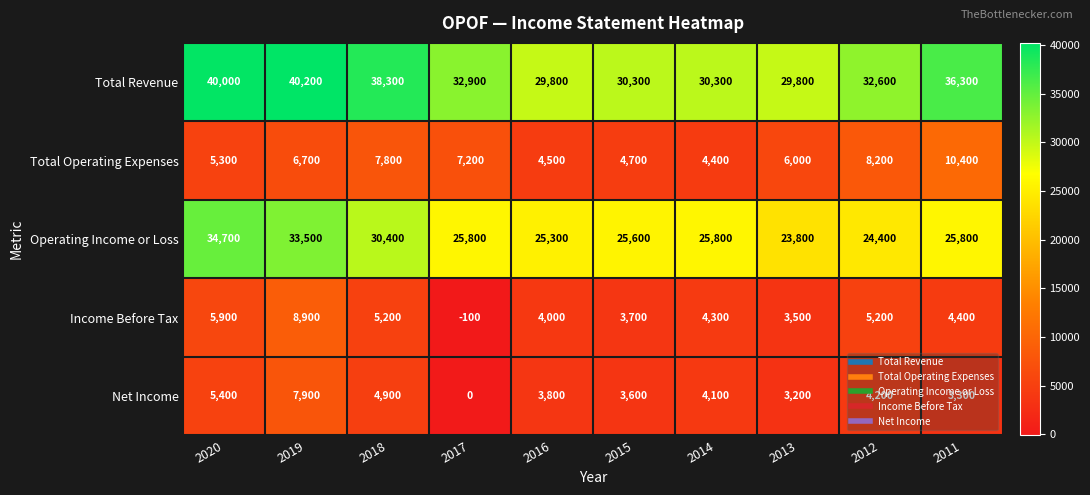

Which category has the highest value in the Total Operating Expenses series?

2011